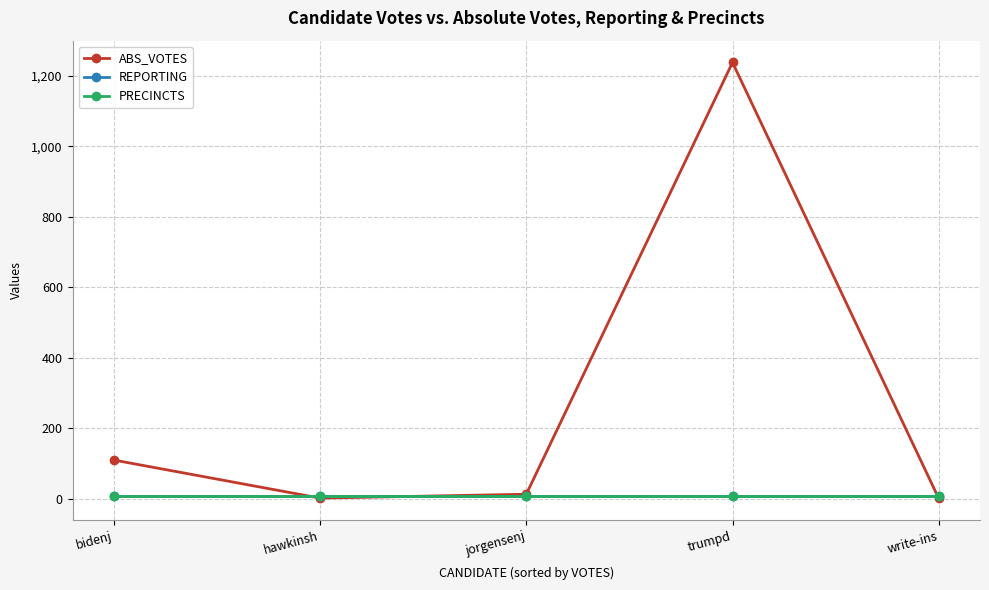

What is the highest value of the ABS_VOTES series?

1238